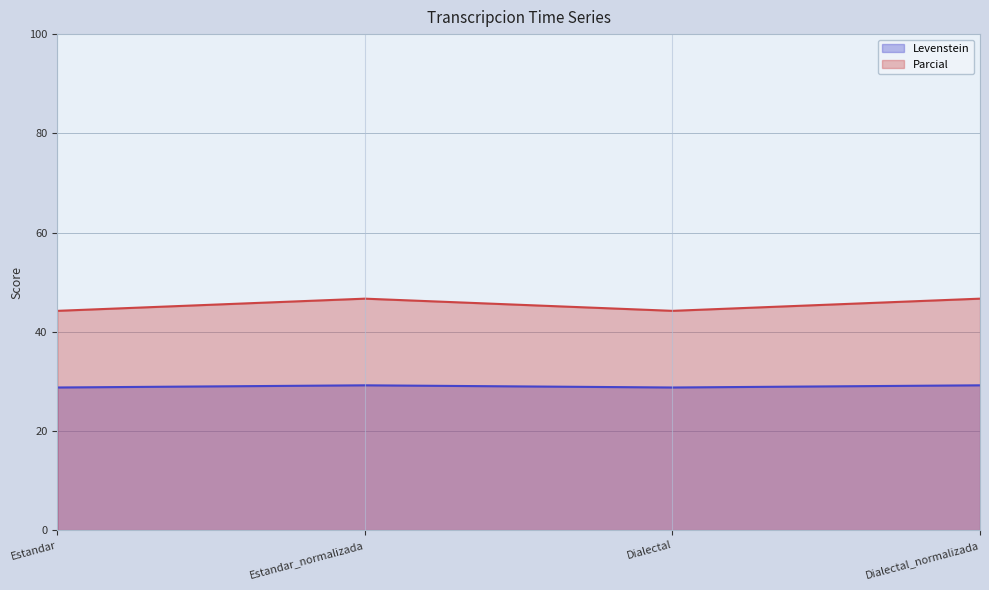

Rank the series at Estandar_normalizada from highest to lowest value.

Parcial, Levenstein